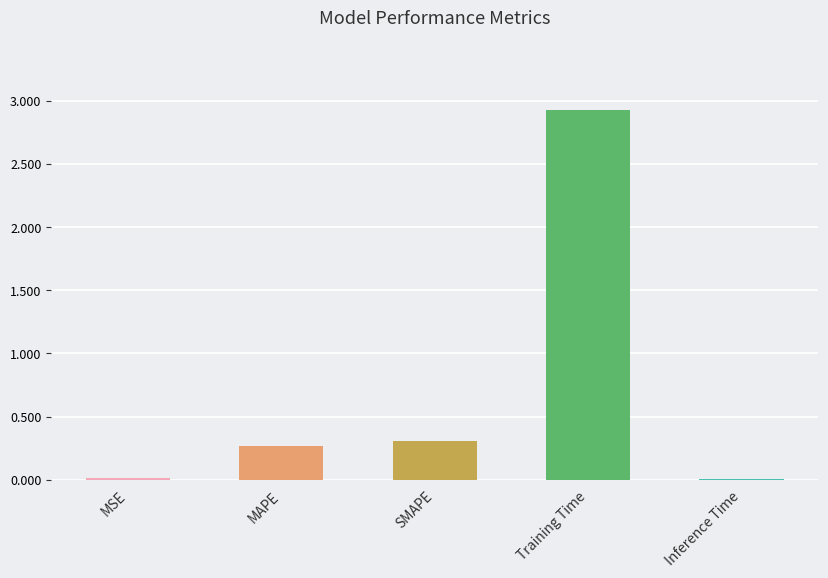

What is the maximum value shown in the chart?

2.9